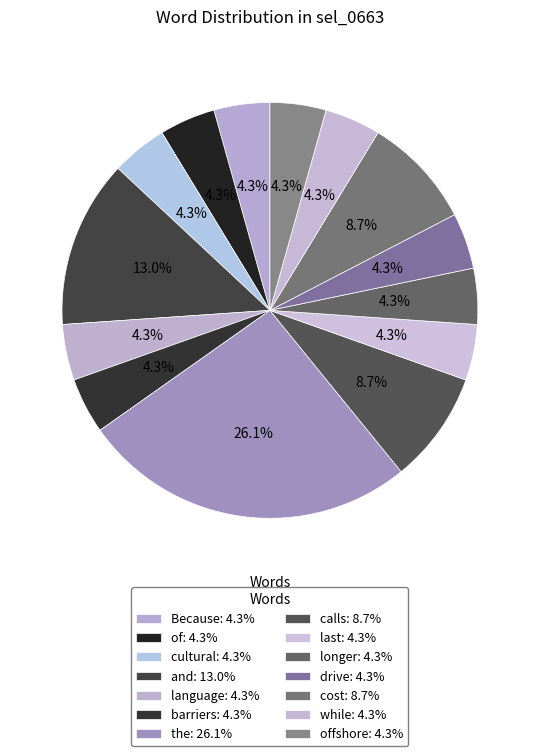

Count the number of slices in the pie.

14